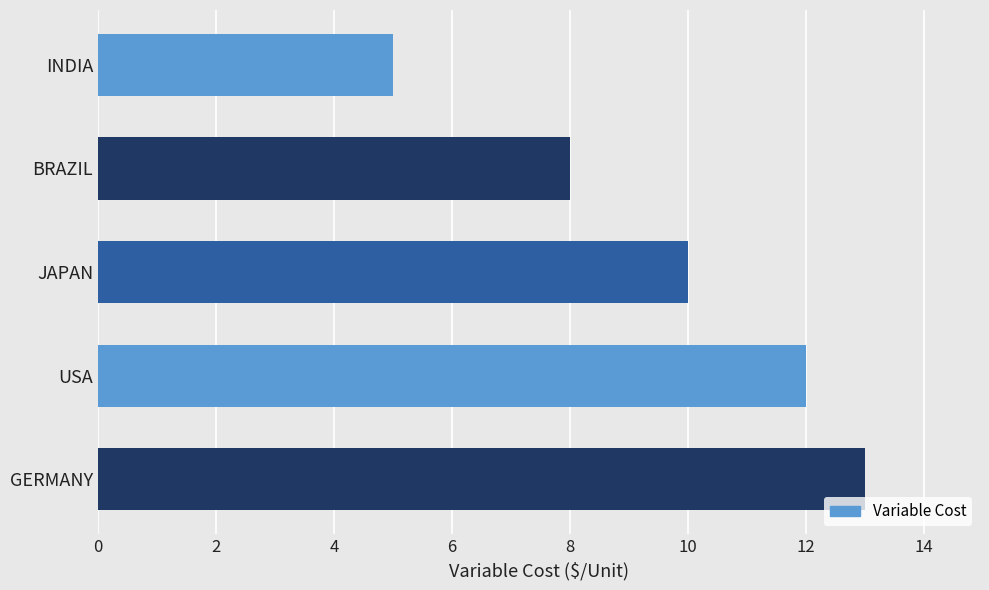

What is the ratio of the value at INDIA to the value at BRAZIL?

0.6